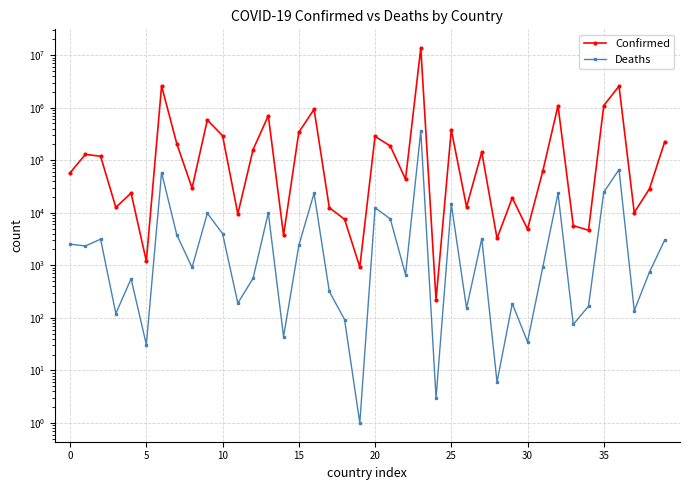

How many interior local peaks does the Confirmed series have?

13